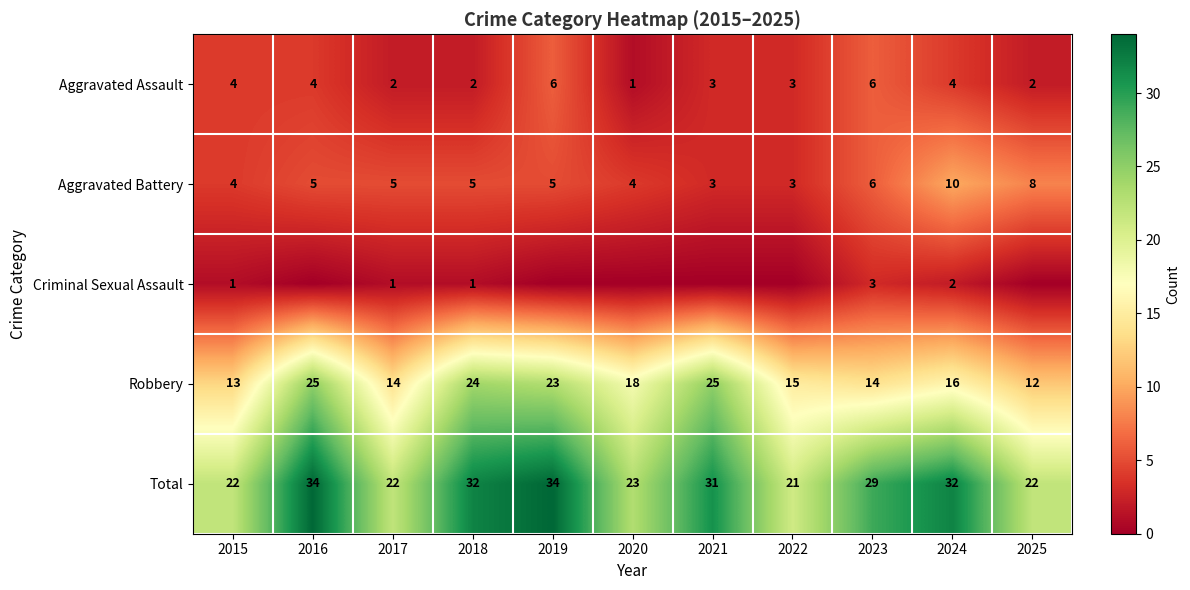

What is the maximum value for Robbery?

25